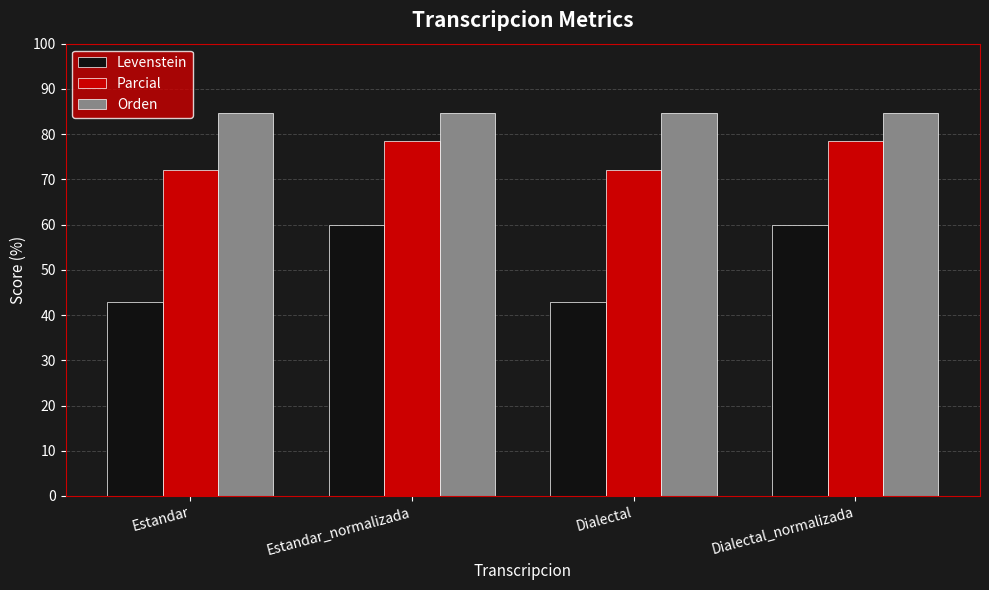

What is the difference between the highest and lowest values at Estandar?

41.8